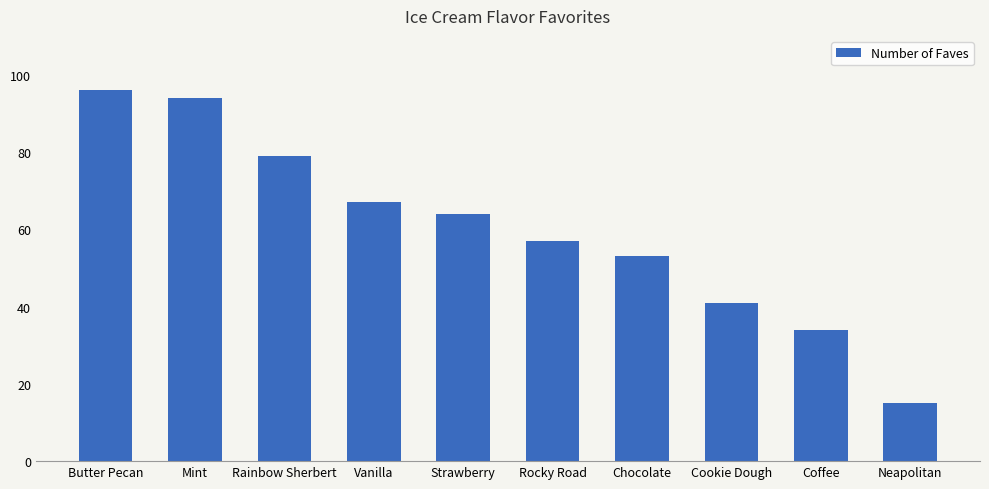

Which category has the lowest value across all series?

Neapolitan